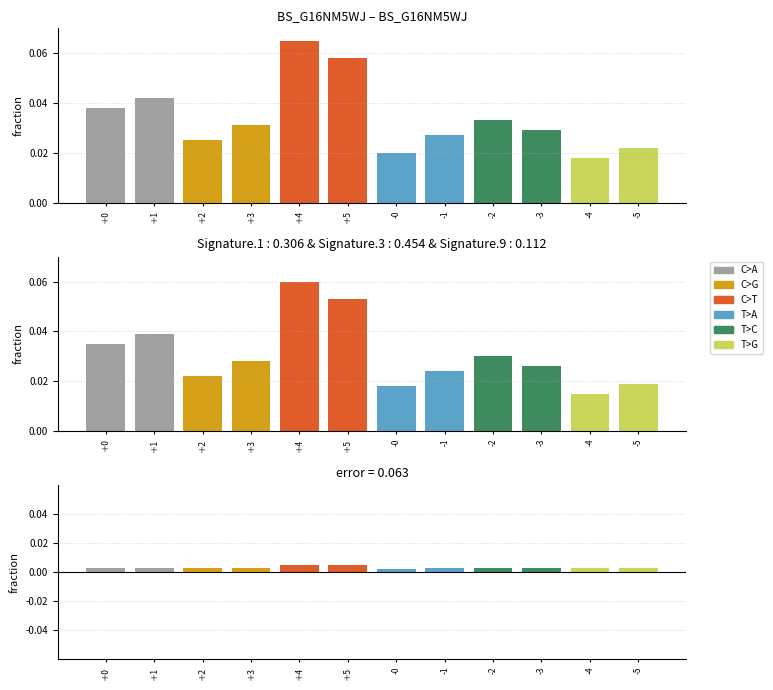

True or false: error has a value of 0.0 at -4.

True